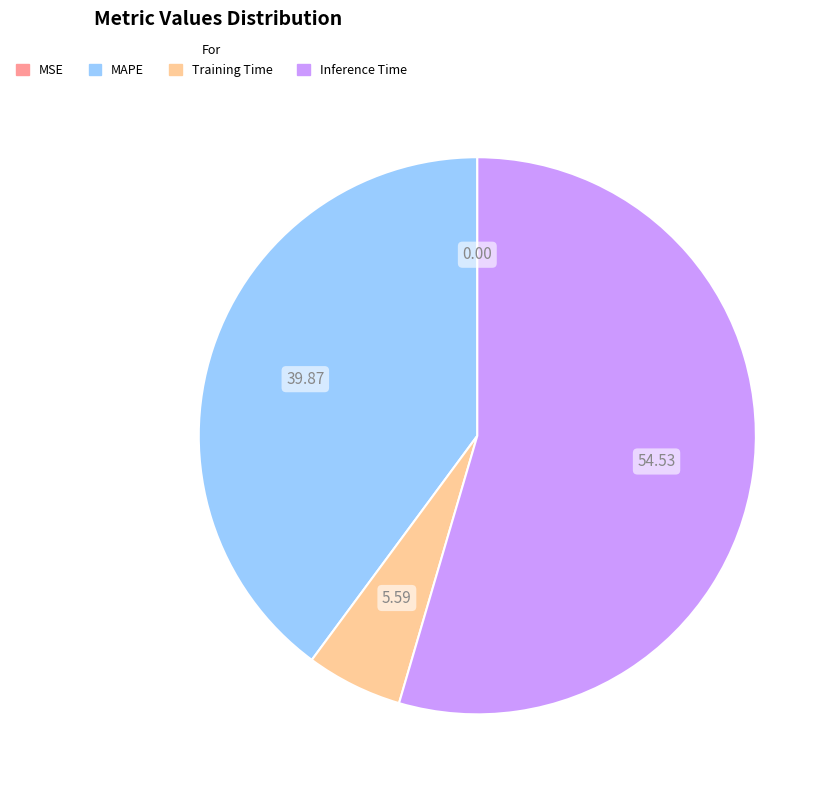

Which category has the biggest portion of the pie?

Inference Time